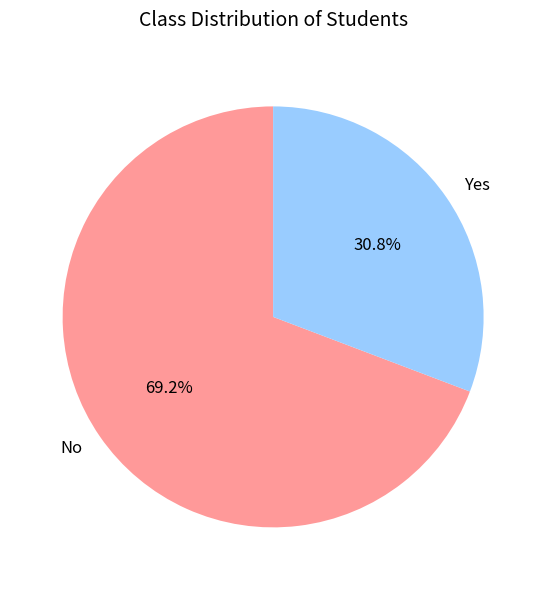

To the nearest percent, what is the average slice percentage?

50%